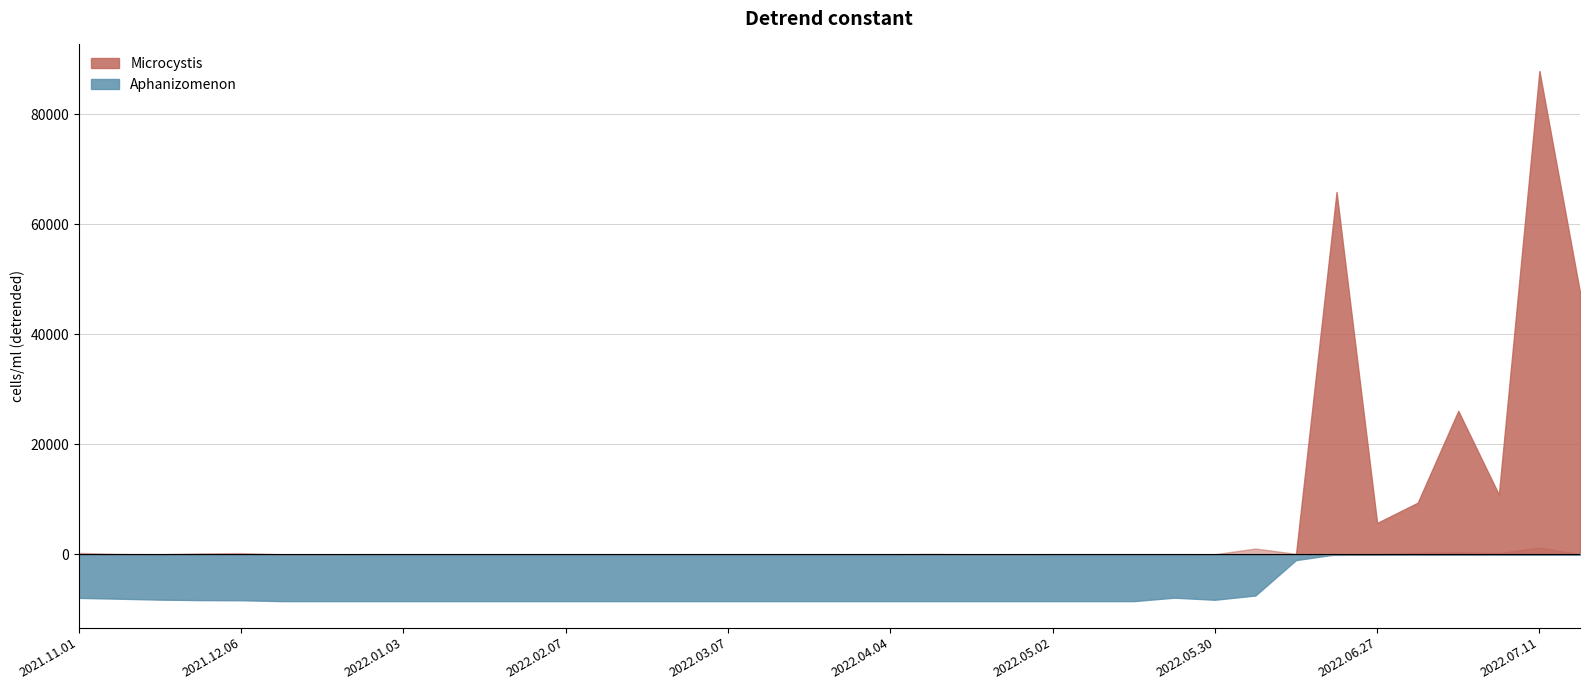

Which series changed the most between 2021.12.27 and 2022.07.11?

Microcystis